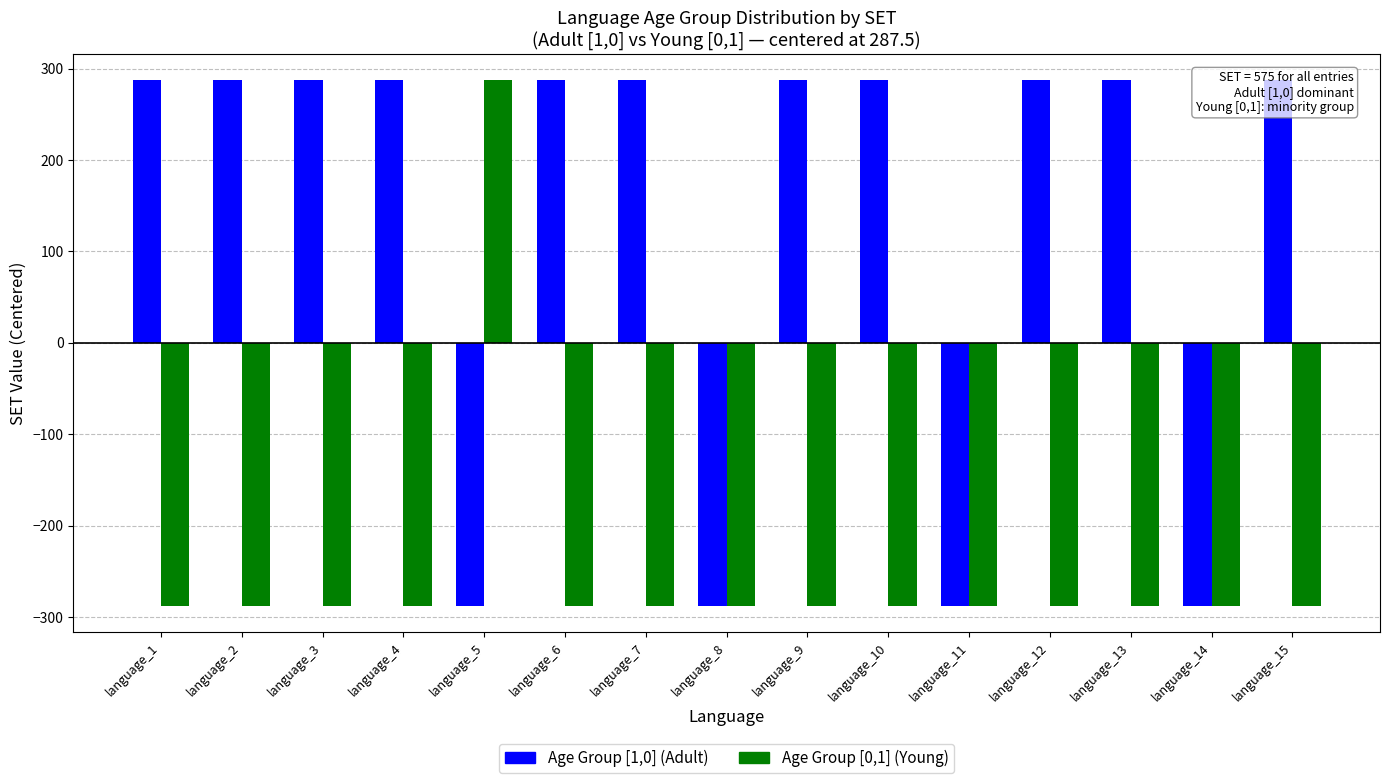

What is the sum of all Age Group [1,0] (Adult) values?

2012.5